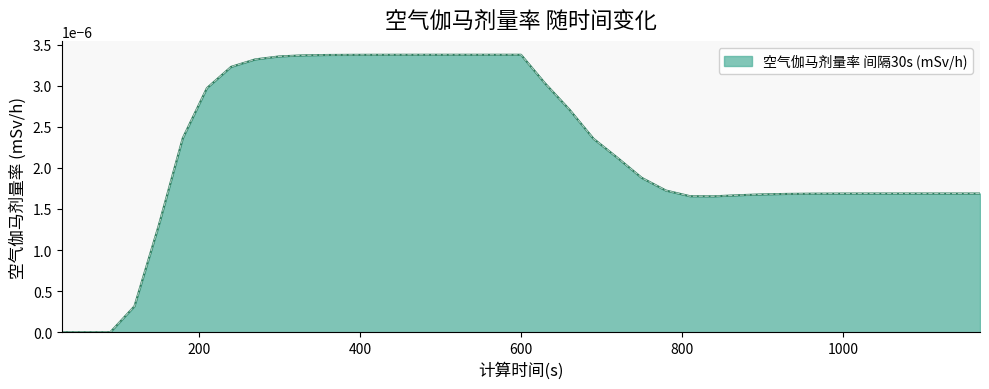

How many points are lower than both their immediate neighbors (excluding endpoints)?

1